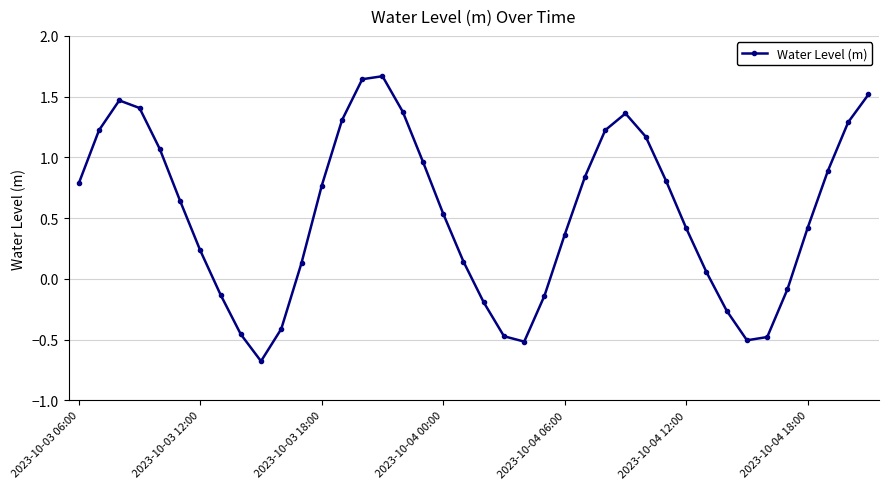

What is the smallest value displayed?

-0.7